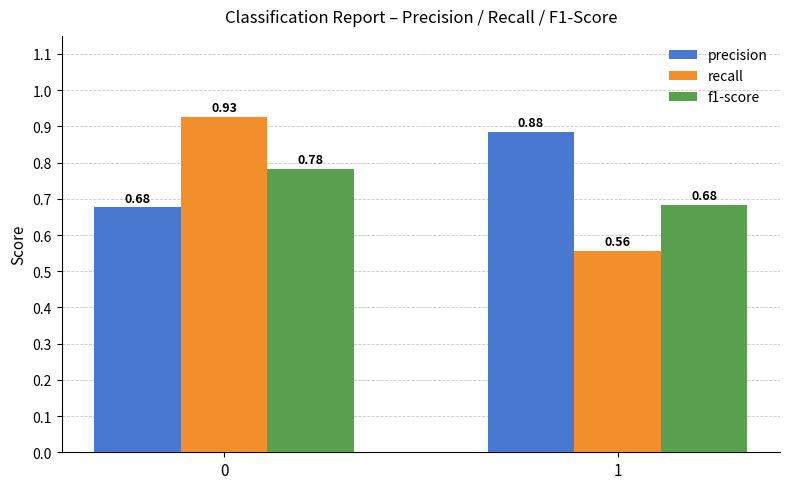

Between 0 and 1, which series saw the biggest shift?

recall